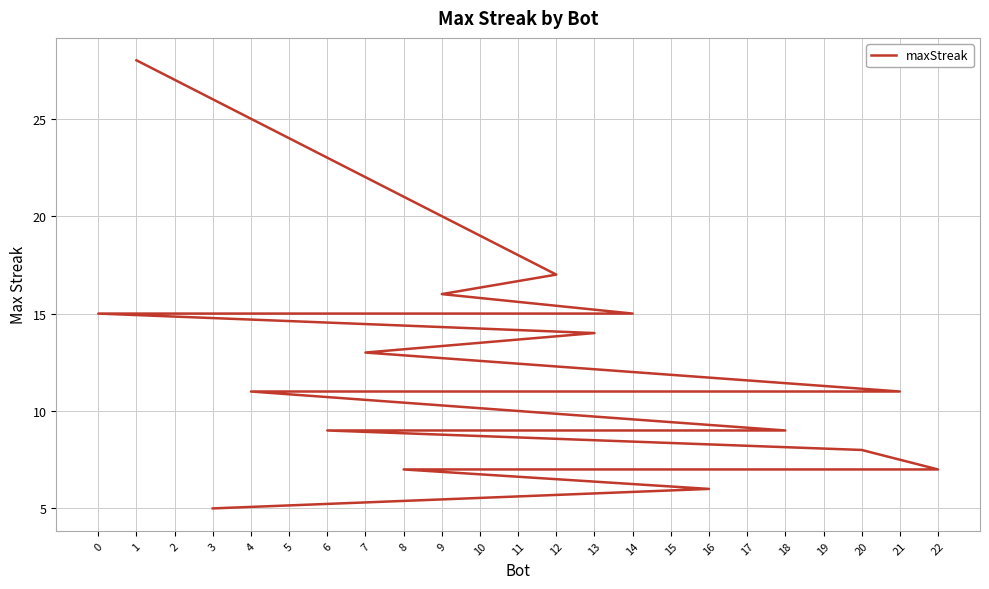

At which label is the value closest to 16?

9